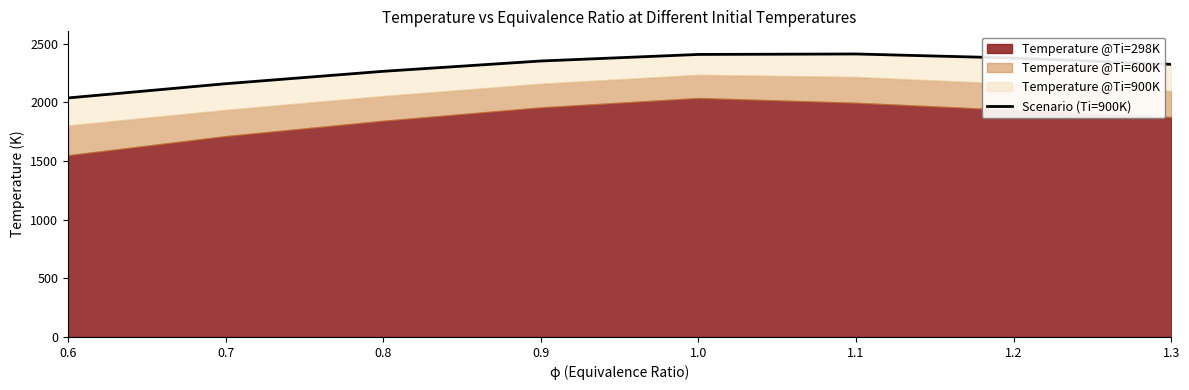

True or false: the data has more than 0 interior local peaks.

True